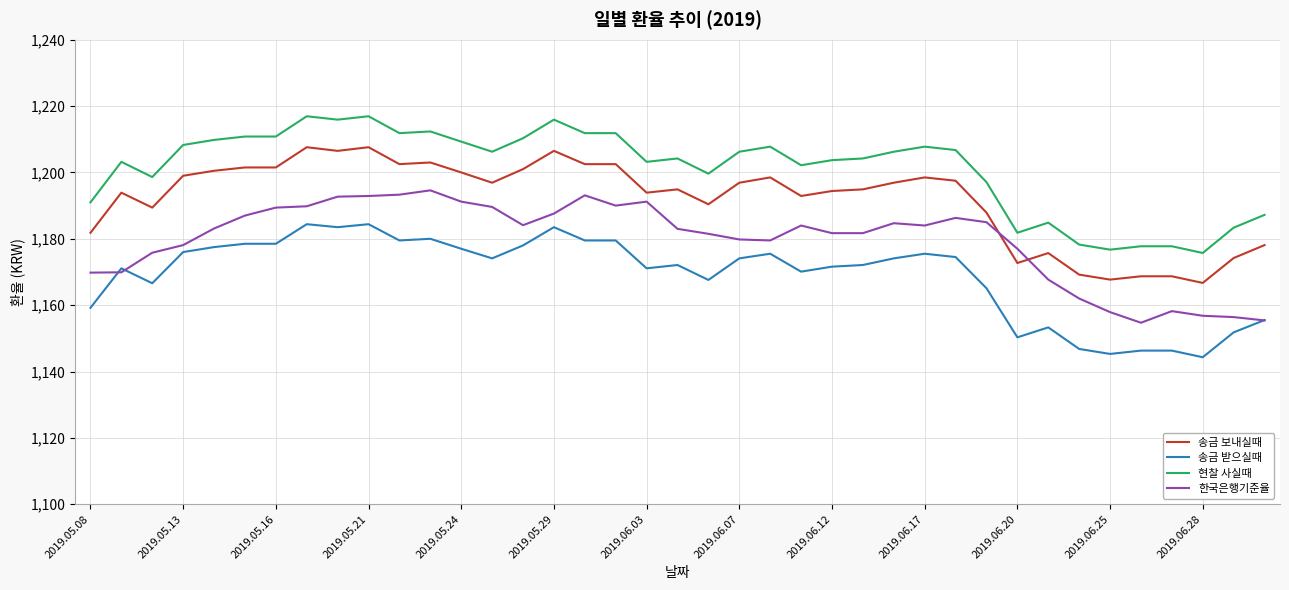

Count the number of categories in the chart.

39